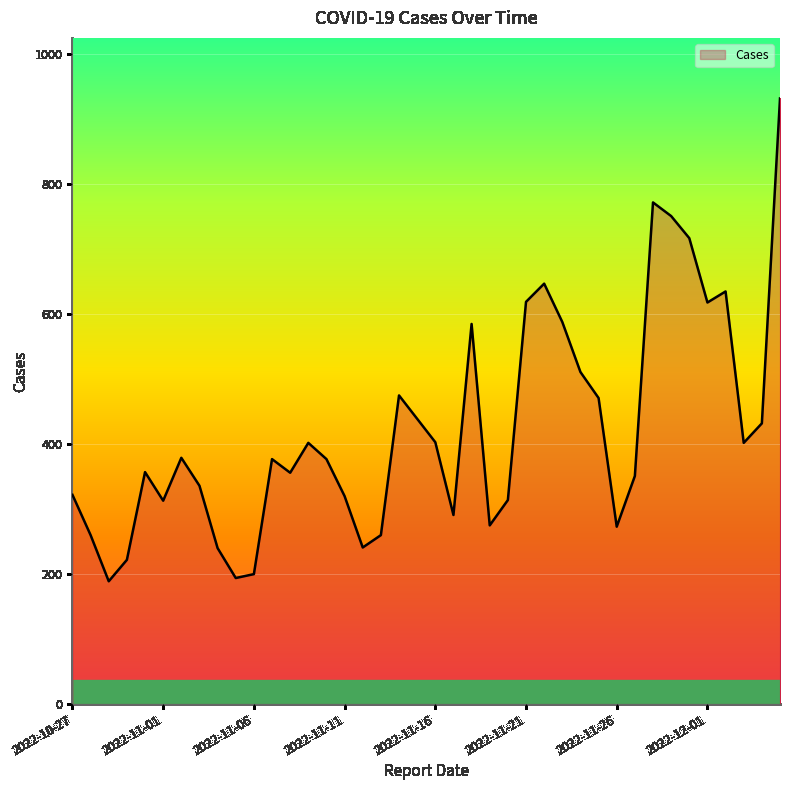

What is the maximum value shown in the chart?

932